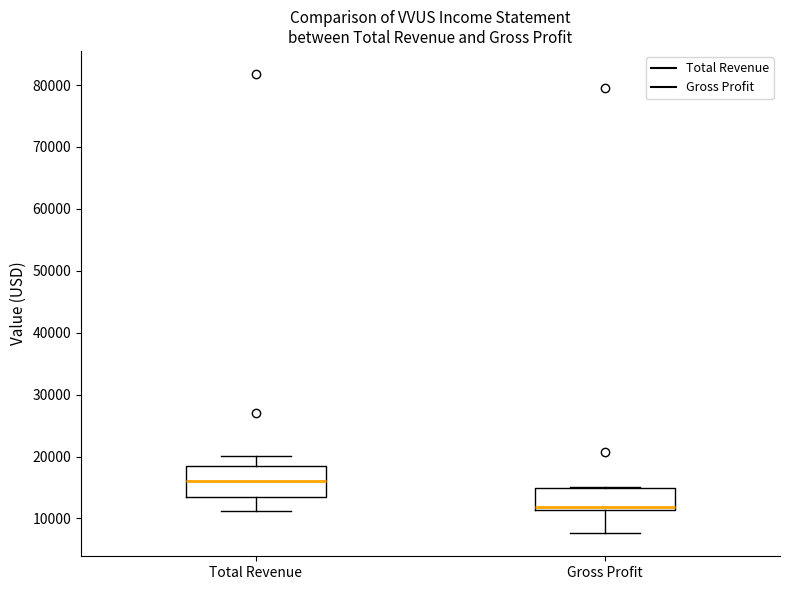

Which box is the tallest, from its lower edge to its upper edge?

Total Revenue